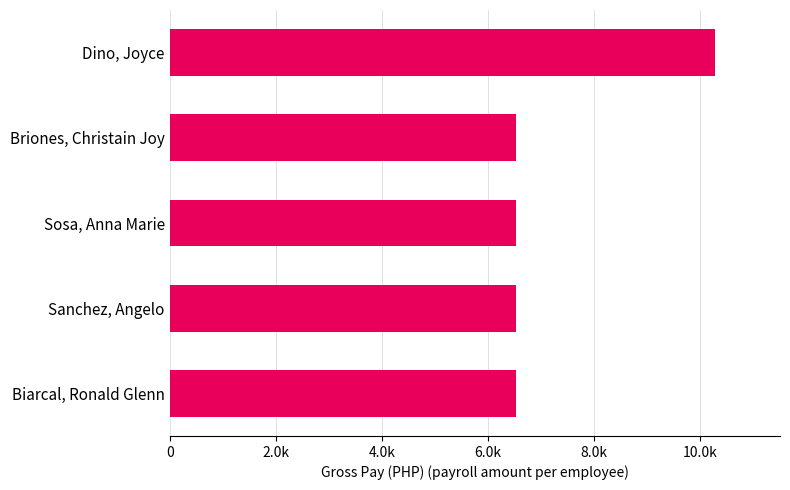

Are the bars horizontal?

Yes